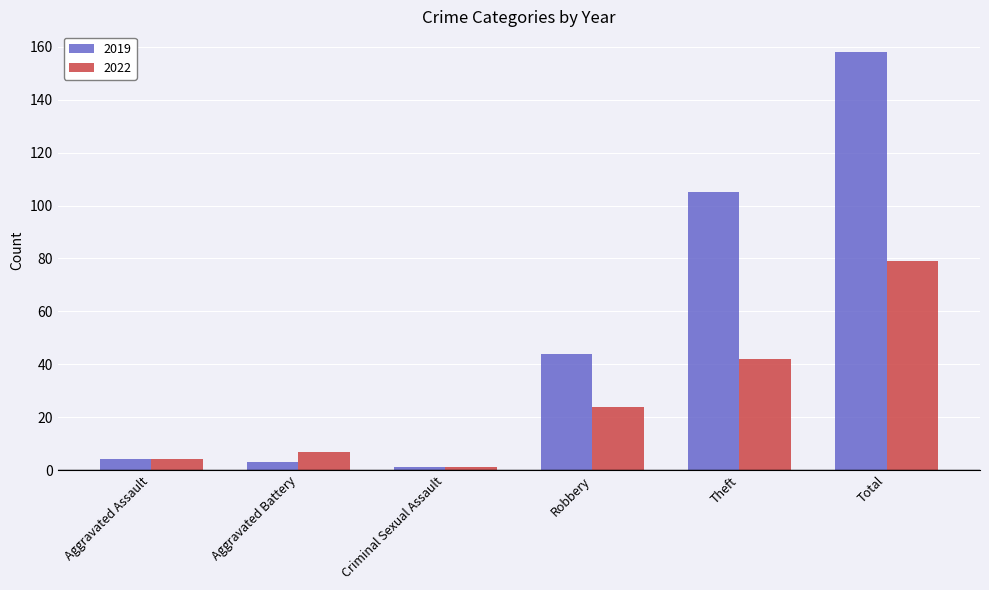

Reading left to right, list all the values displayed in this chart.

2019: 4	3	1	44	105	158
2022: 4	7	1	24	42	79